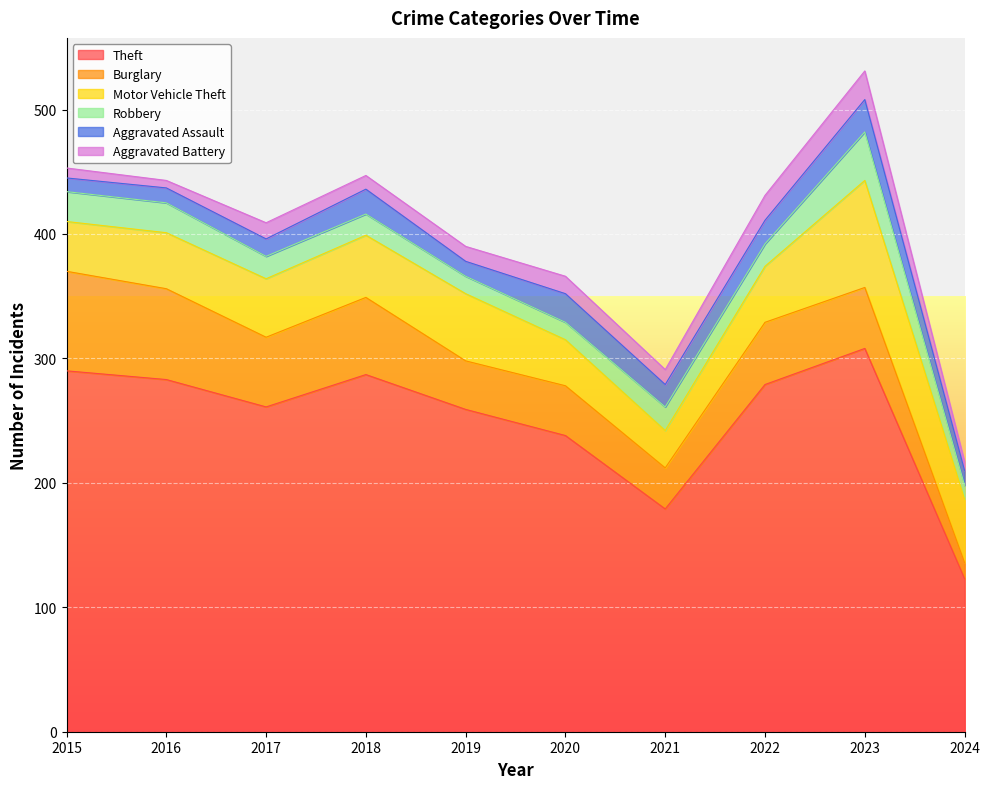

What is the difference between the maximum and minimum values in the Burglary series?

67